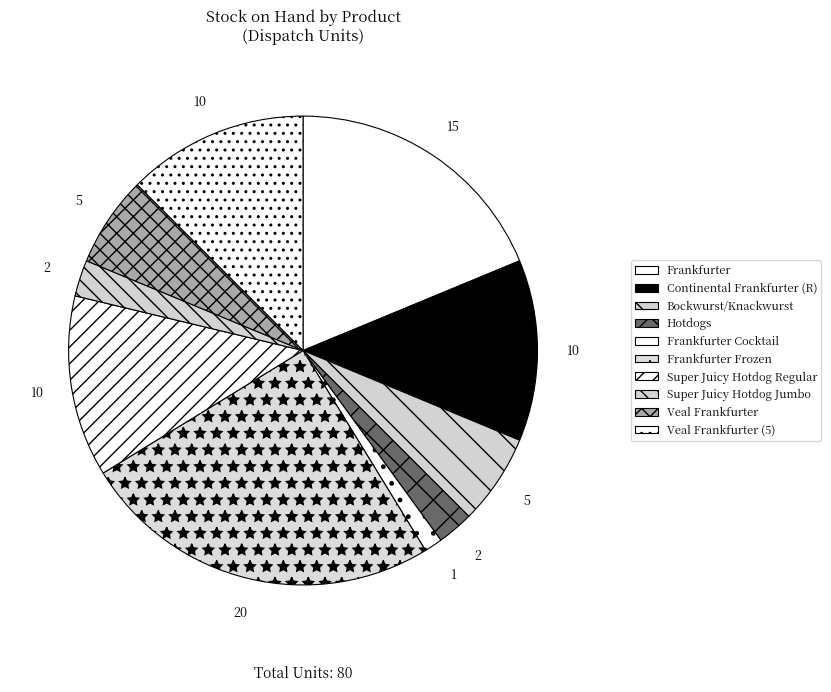

To the nearest percent, what is the combined percentage of Super Juicy Hotdog Jumbo and Veal Frankfurter?

9%